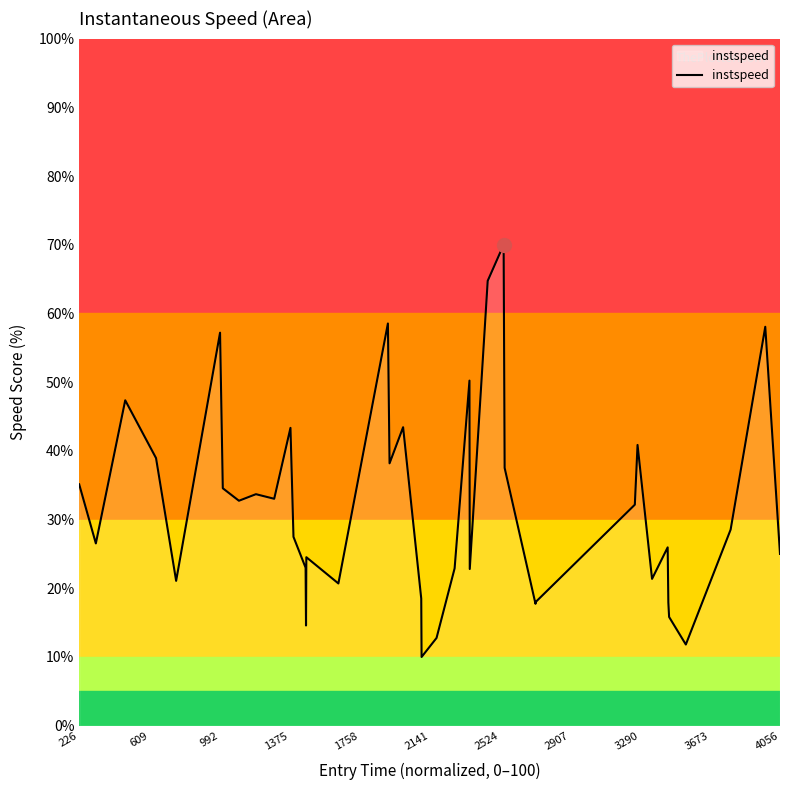

What is the difference between the maximum and minimum values?

60.0